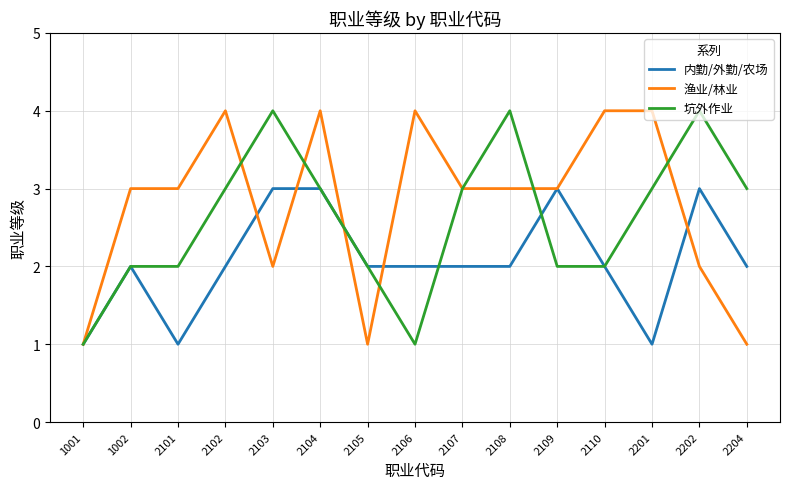

Is the value of 坑外作业 at 1002 greater than the value of 渔业/林业 at 2101?

No